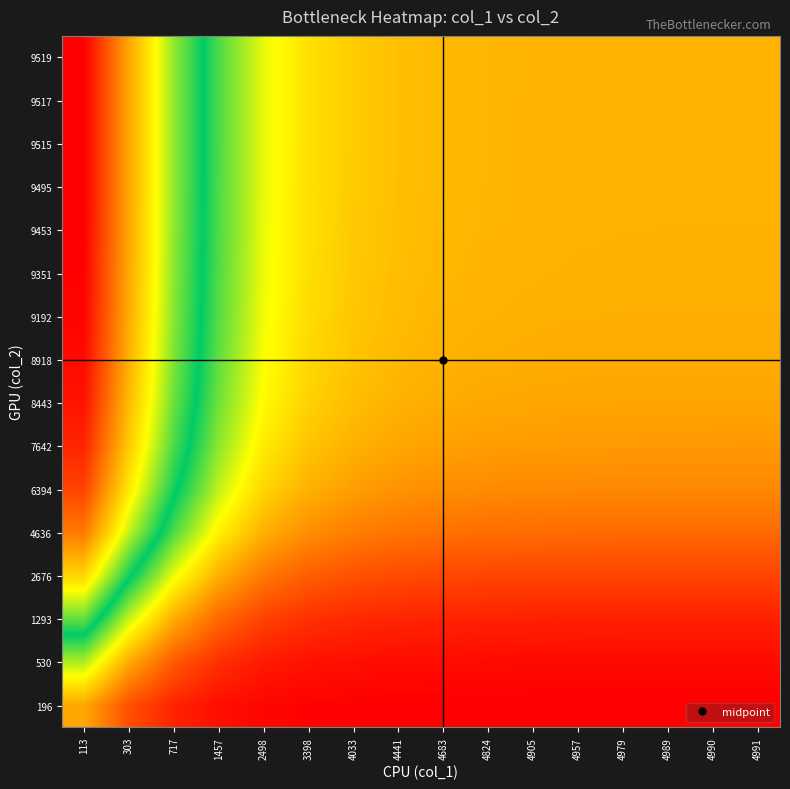

What is the total value across all series at 4683?

13.2